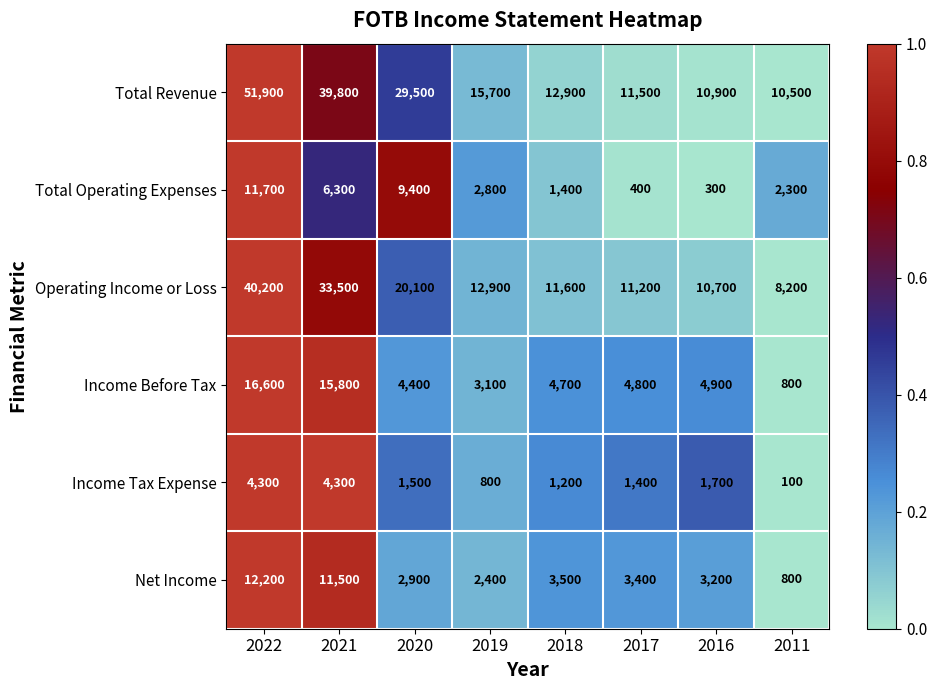

Which series has the largest total across all categories?

Total Revenue